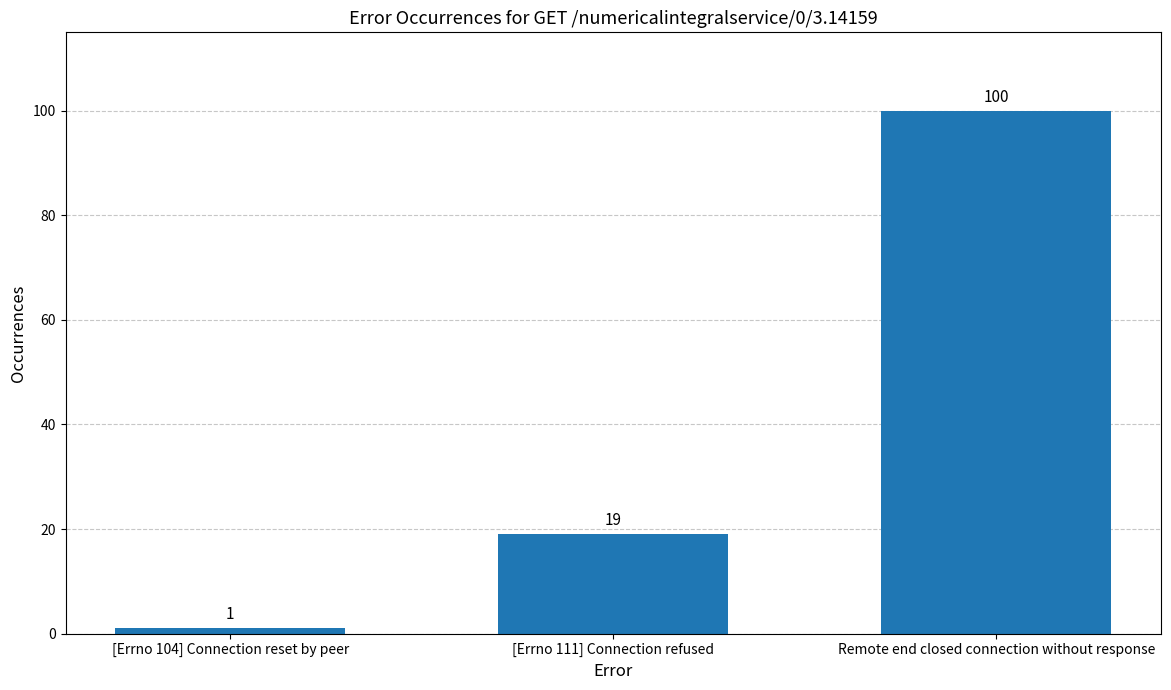

Reading left to right, list all the values displayed in this chart.

[Errno 104] Connection reset by peer=1	[Errno 111] Connection refused=19	Remote end closed connection without response=100